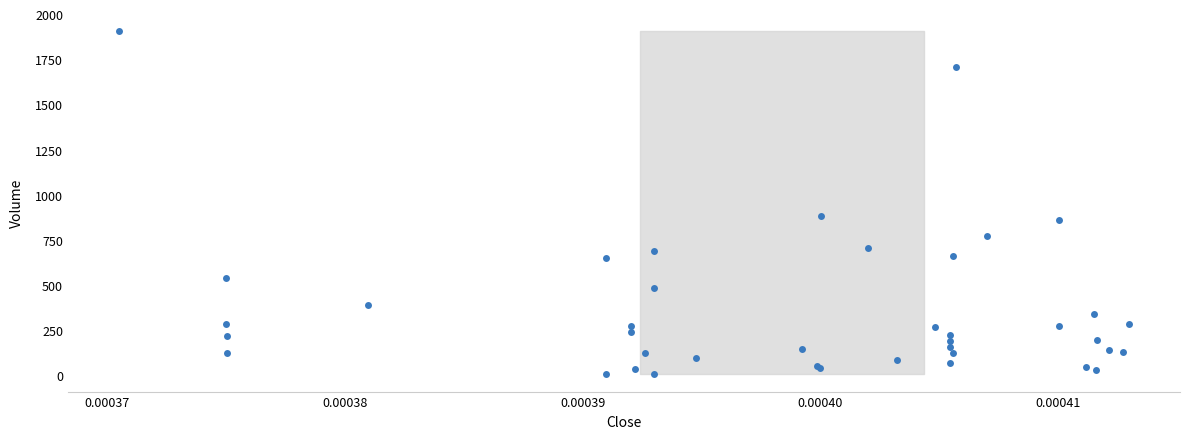

What Y value in the scatter plot is closest to 957?

880.5